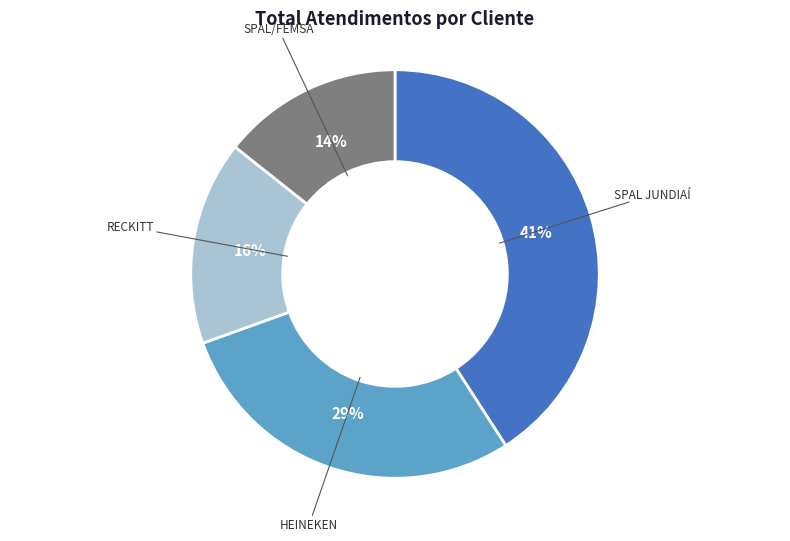

Which category has the smallest portion of the pie?

SPAL/FEMSA